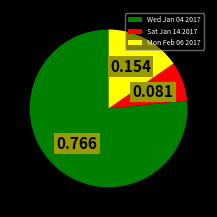

Is there any slice that represents more than half of the pie?

Yes